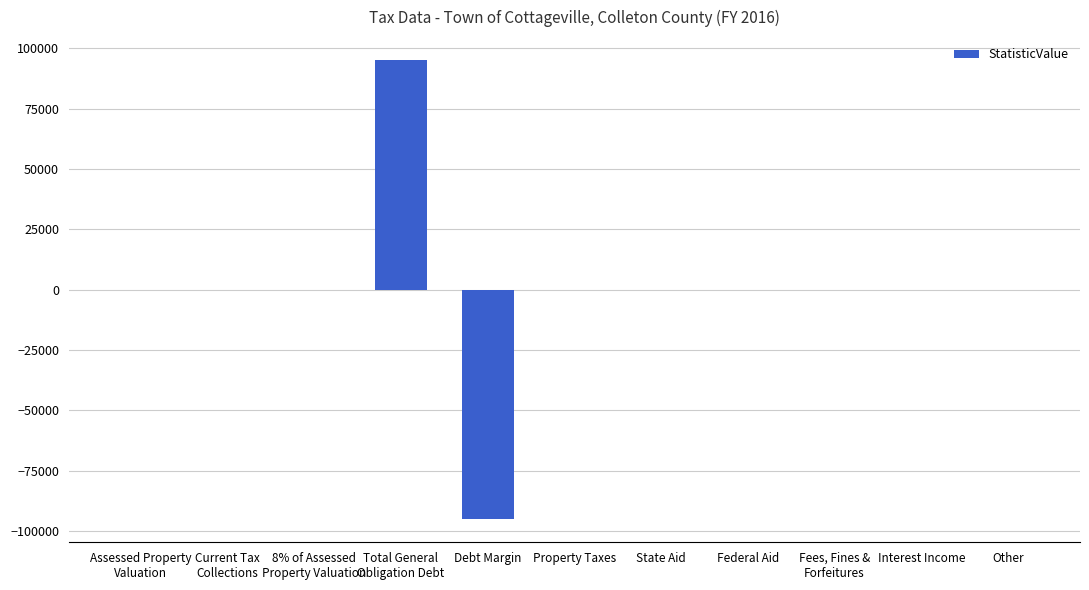

How many series are shown in this chart?

1